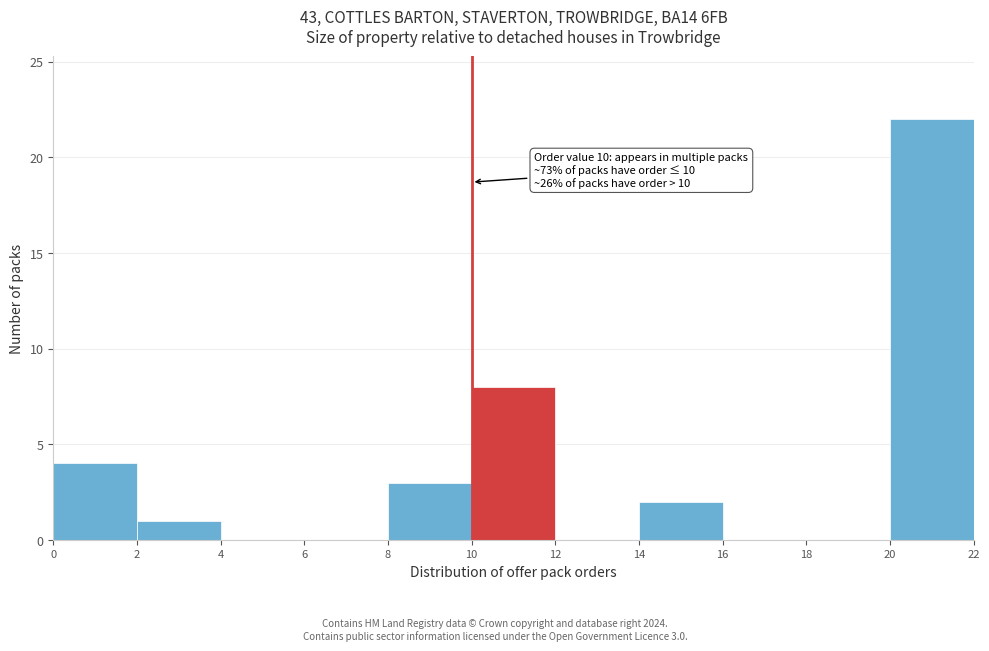

Over which range of the x-axis is the bar tallest?

20 to 22